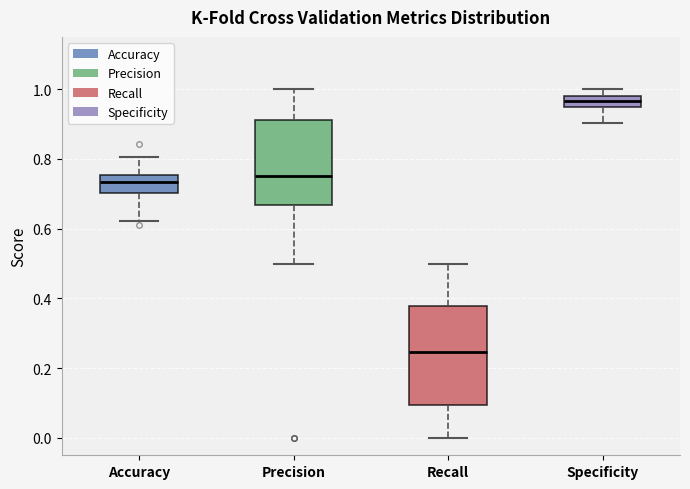

Comparing the boxes themselves (not the whiskers), which one is the tallest?

Recall